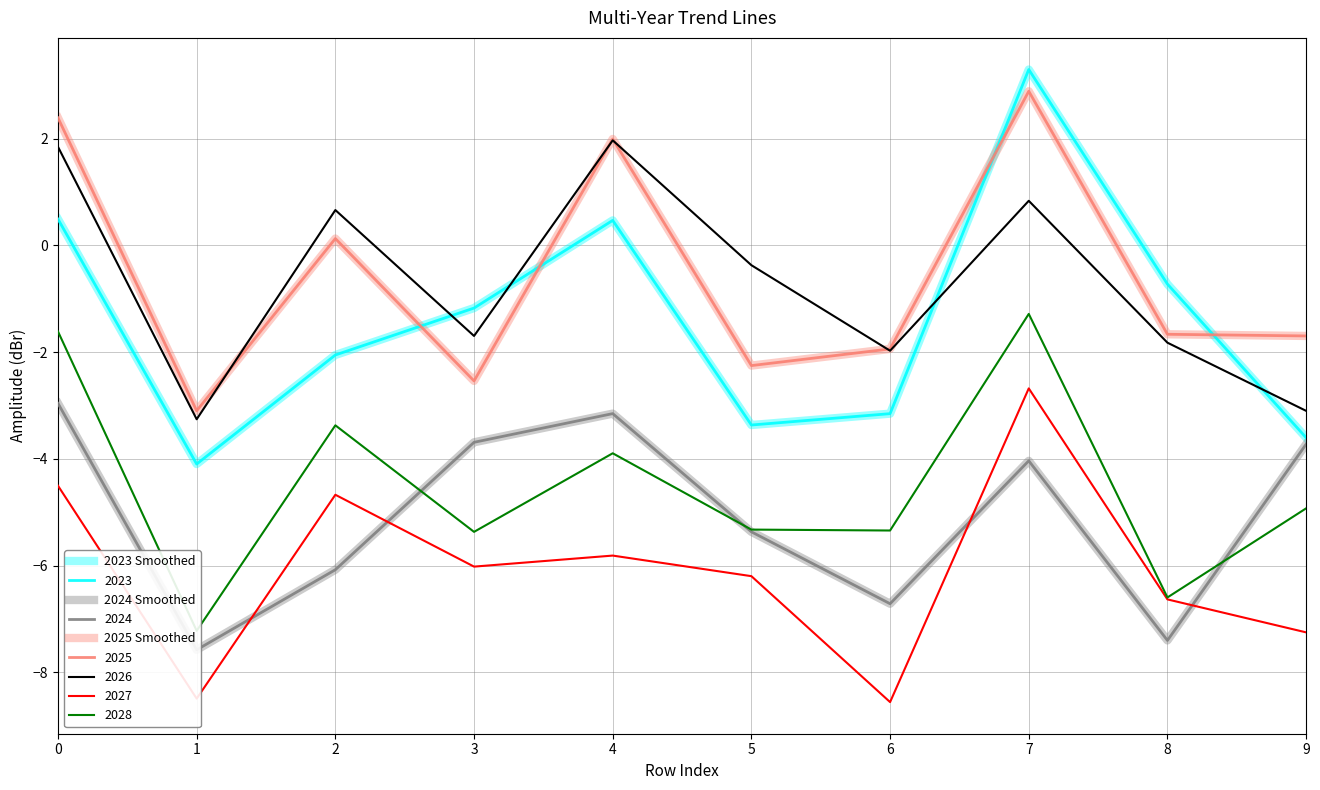

Reading left to right, list all the values displayed in this chart.

2023 Smoothed: 0.5	-4.1	-2.1	-1.2	0.5	-3.4	-3.2	3.3	-0.7	-3.6
2024 Smoothed: -3.0	-7.6	-6.1	-3.7	-3.2	-5.4	-6.7	-4.0	-7.4	-3.7
2025 Smoothed: 2.4	-3.1	0.1	-2.5	2.0	-2.3	-1.9	2.9	-1.7	-1.7